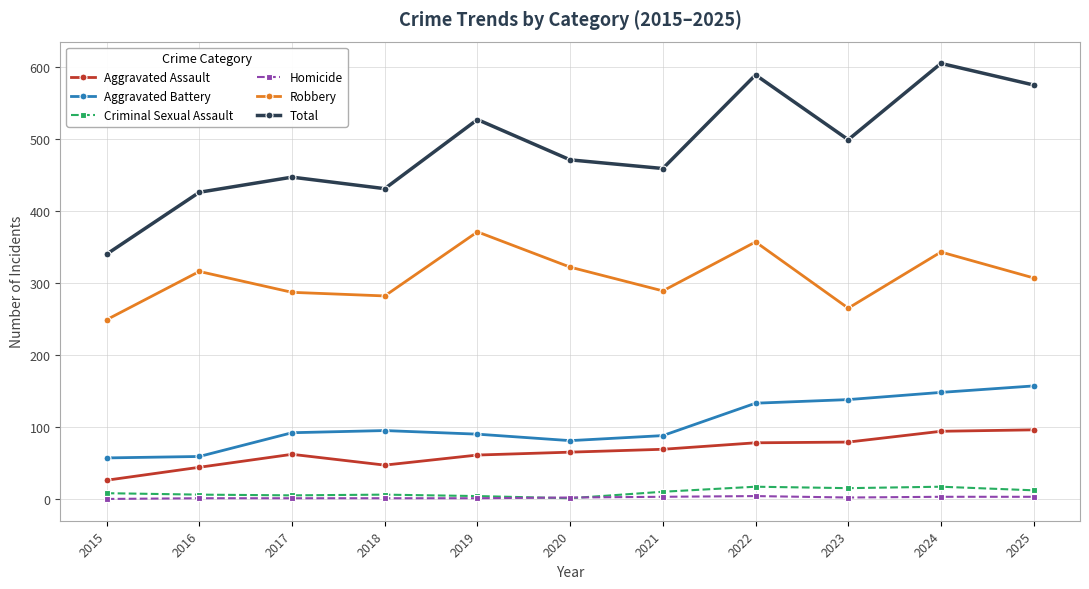

At which label does Aggravated Assault reach its minimum?

2015